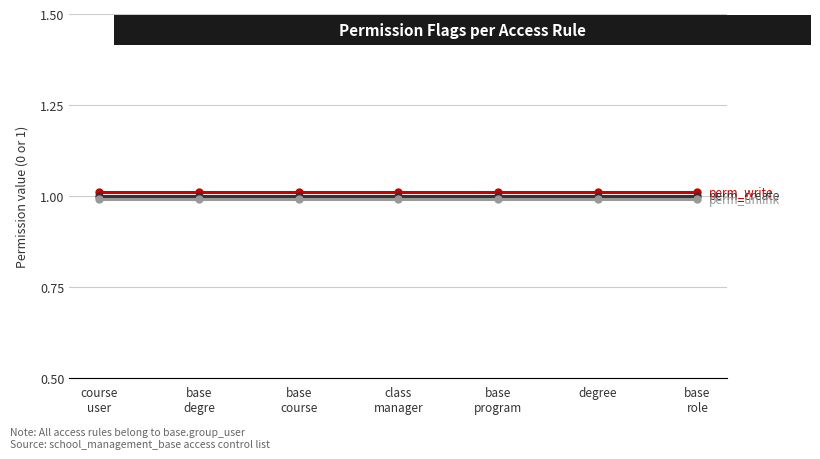

Is this an area chart (filled region under the line)?

No